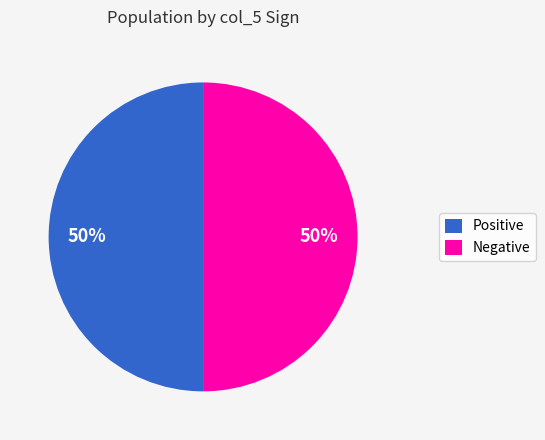

To the nearest percent, what is the average slice percentage?

50%